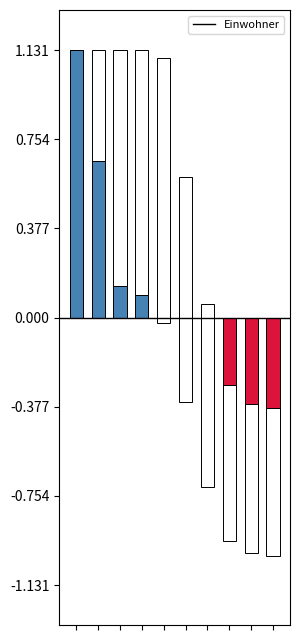

What is the label of the 4th bar from the right?

Neuwied